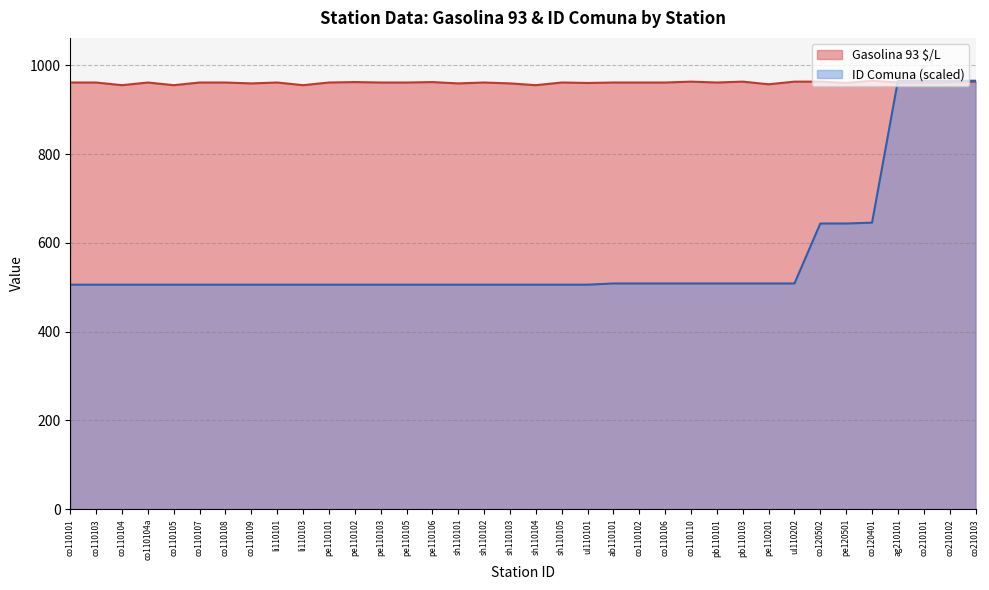

At how many categories does at least one series exceed 946?

36